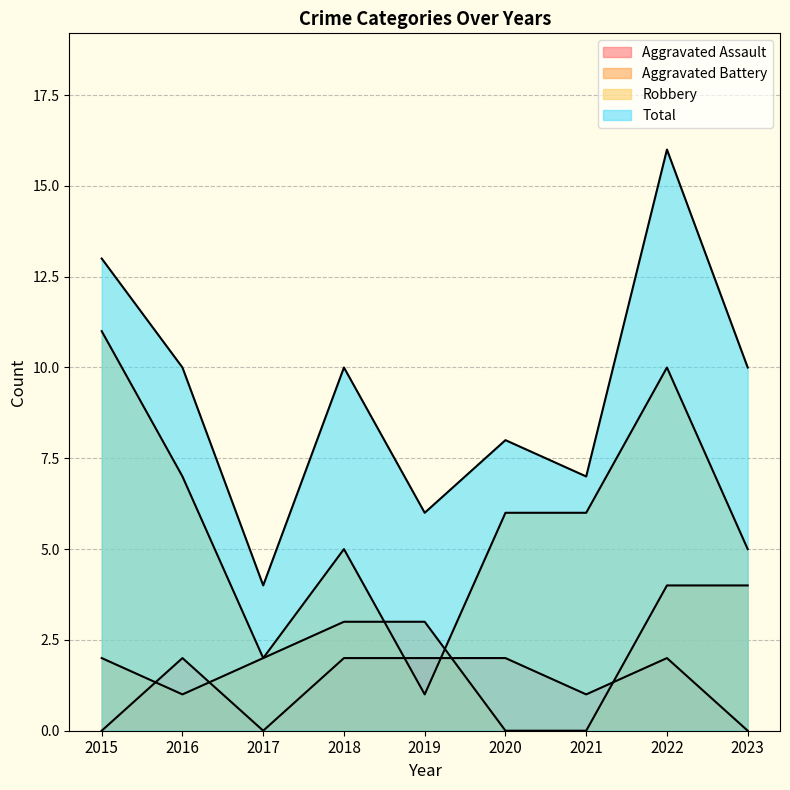

How many times do Aggravated Battery and Aggravated Assault cross each other?

4